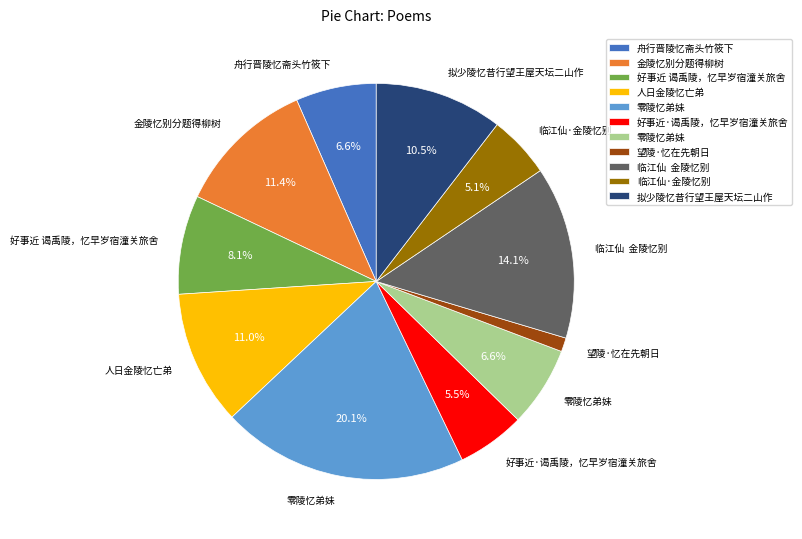

Is there any slice that represents more than half of the pie?

No